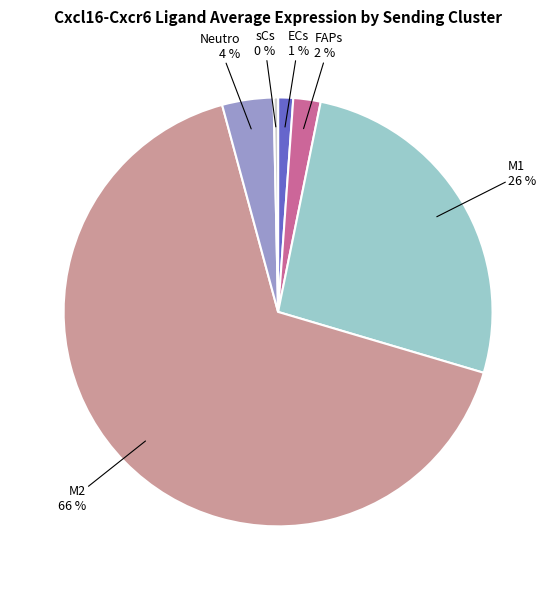

Does any single category account for the majority?

Yes